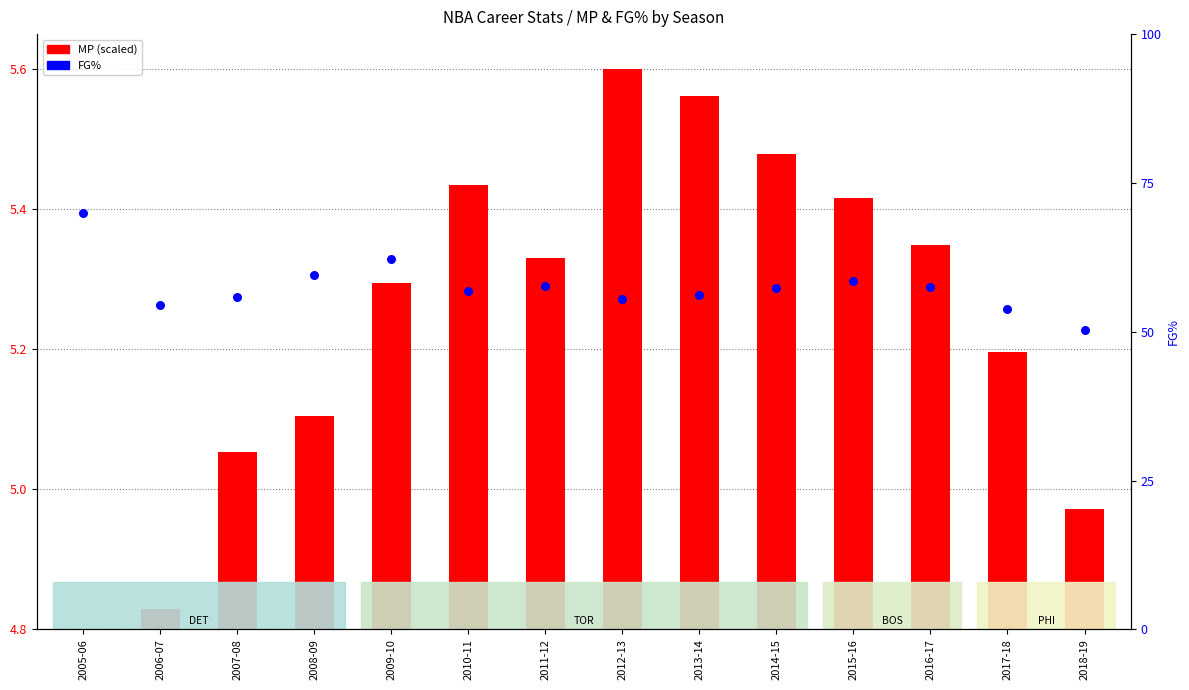

What are all the series names shown in the legend?

MP (scaled), FG%